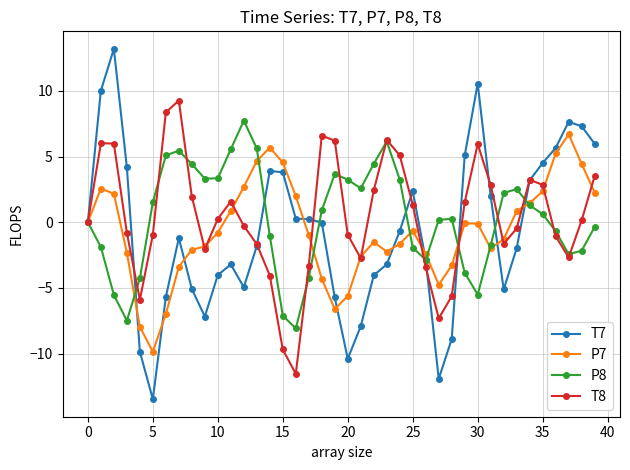

What is the greatest value displayed?

13.2